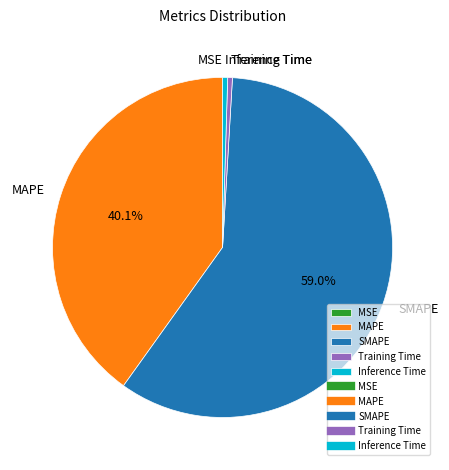

To the nearest percent, what is the average slice percentage?

20%